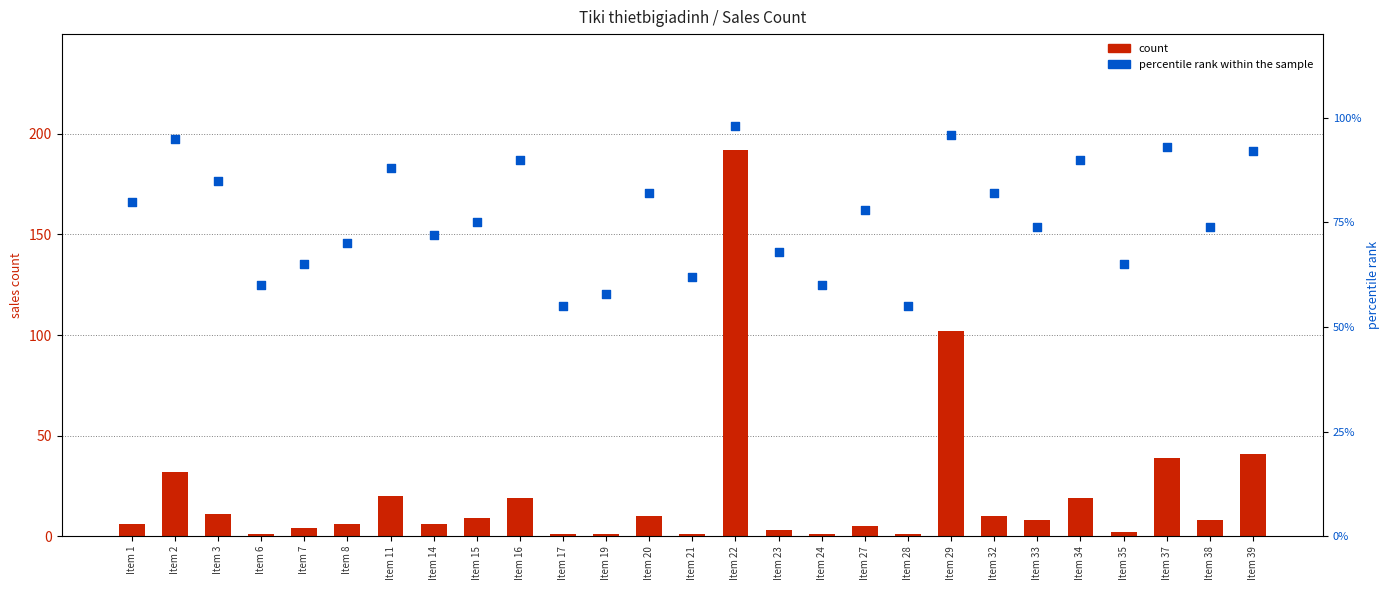

Which series contains the lowest Y value?

count